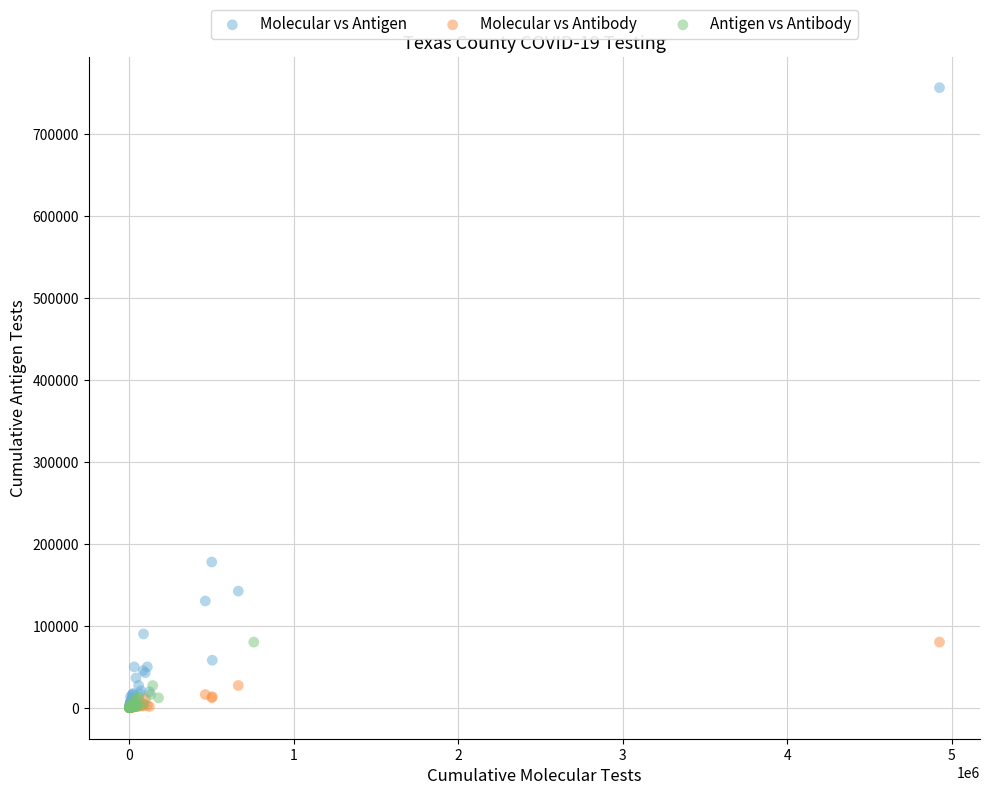

Which series has the widest spread of Y values?

Molecular vs Antigen